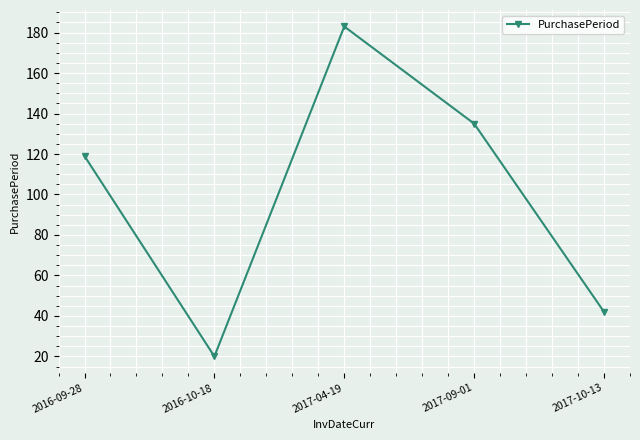

Where is the data nearest to the value 101?

2016-09-28